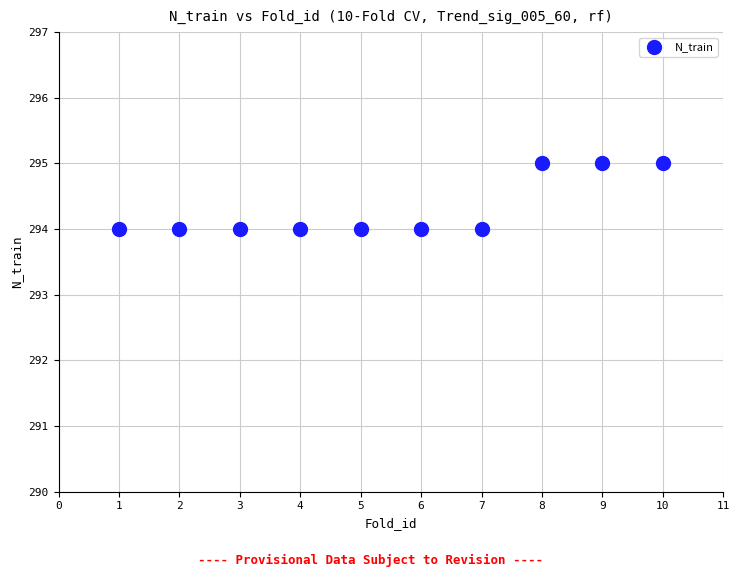

What is the average Y value?

294